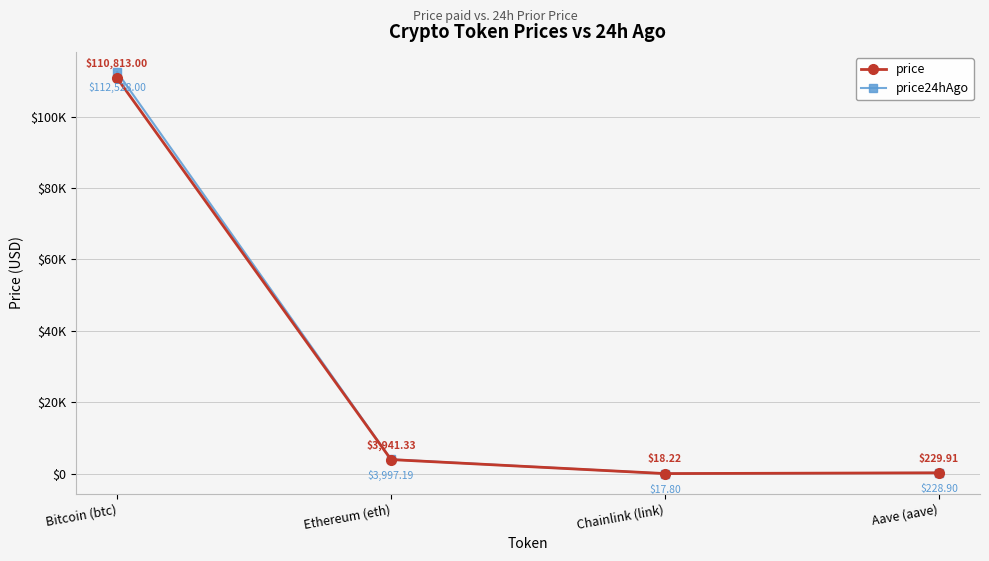

After their last crossing, which series has the higher values: price24hAgo or price?

price